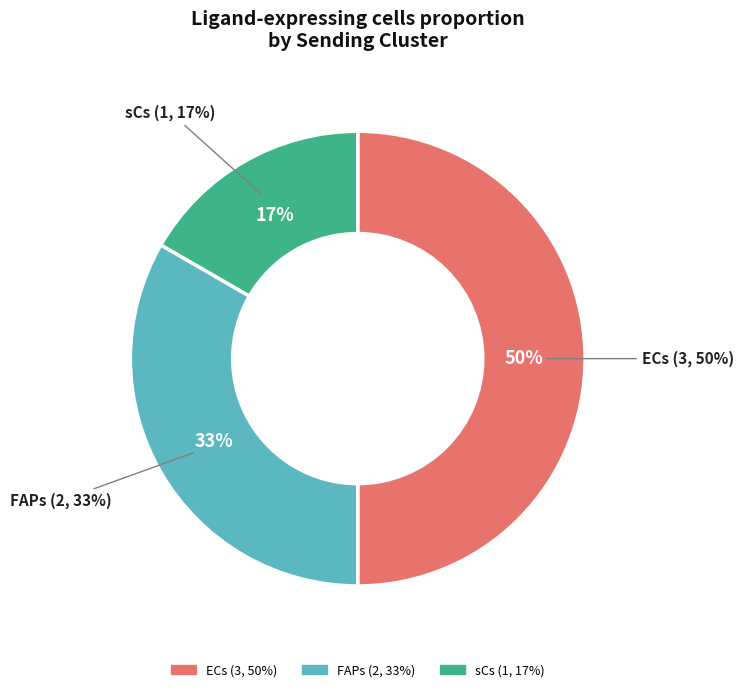

True or false: FAPs accounts for 33% of the total.

True